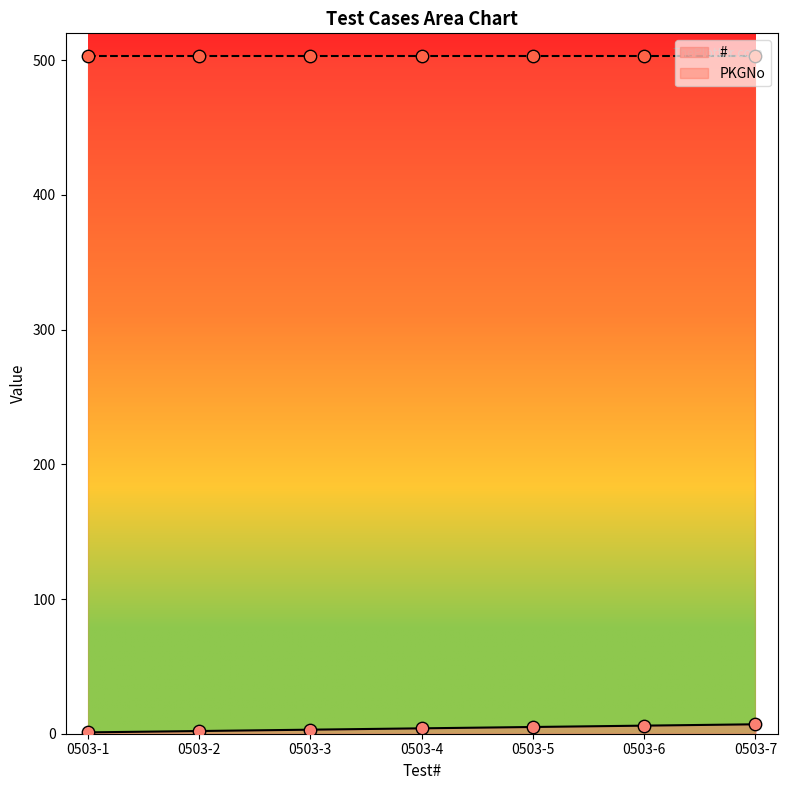

Which has a higher value, 0503-3 or 0503-6?

0503-6